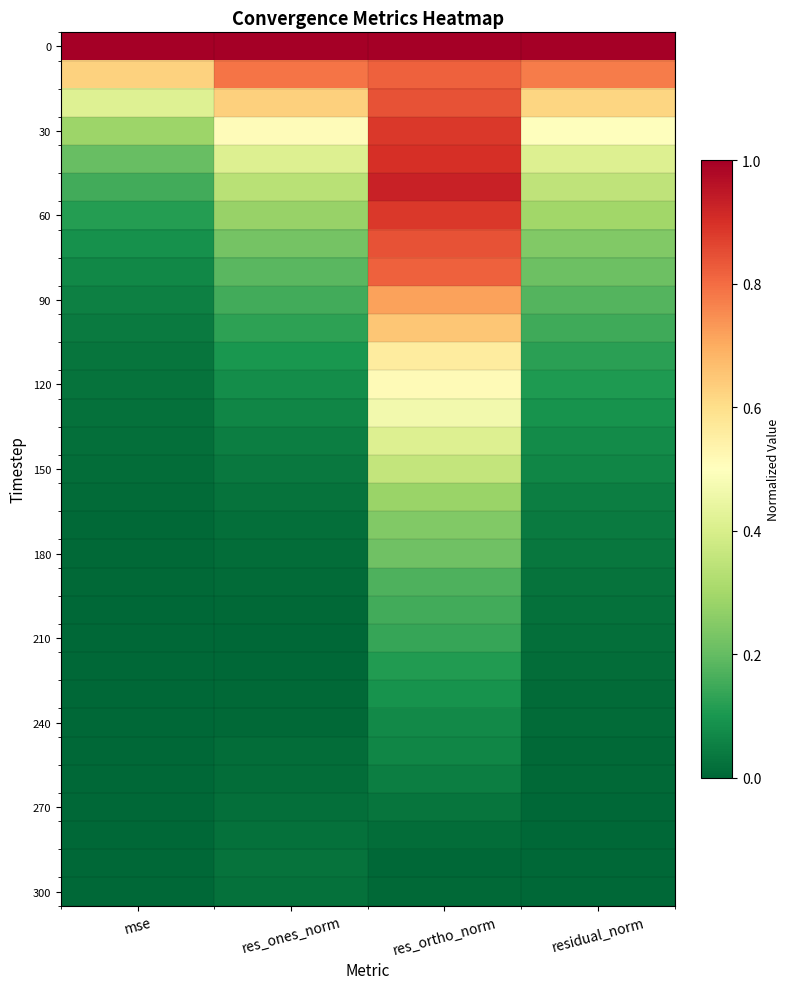

Between residual_norm and res_ones_norm, which is larger?

res_ones_norm